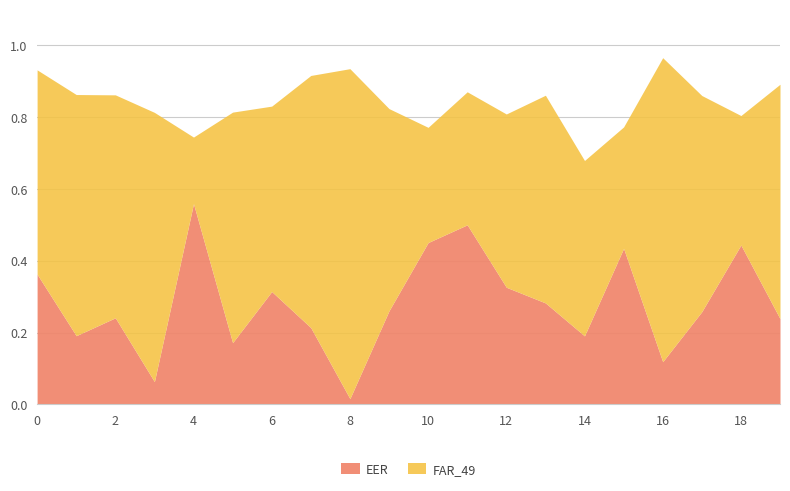

At how many categories does at least one series exceed 0?

20